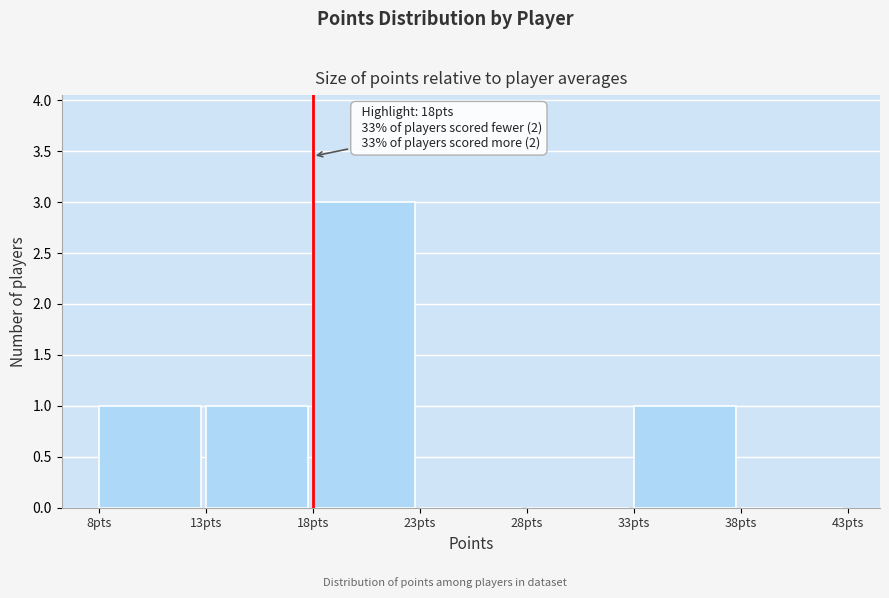

Over which range of the x-axis is the bar tallest?

18 to 23